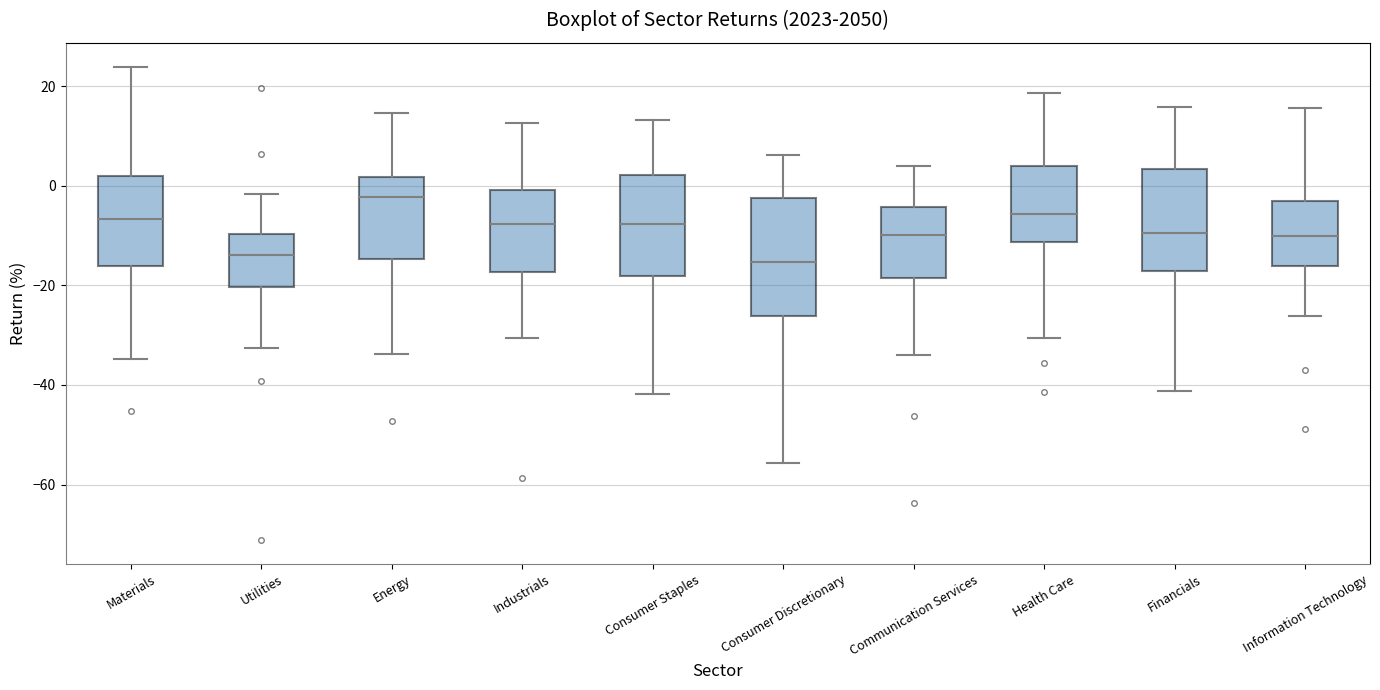

Reading left to right, read every box against the y-axis: the position of its median line, the range the box covers, and the ends of its whiskers. The values are not printed on the chart, so give them approximately, as read against the axis.

Materials: median -6, box -16 to 2, whiskers -34 to 24
Utilities: median -14, box -20 to -10, whiskers -32 to -2
Energy: median -2, box -14 to 2, whiskers -34 to 14
Industrials: median -8, box -18 to 0, whiskers -30 to 12
Consumer Staples: median -8, box -18 to 2, whiskers -42 to 14
Consumer Discretionary: median -16, box -26 to -2, whiskers -56 to 6
Communication Services: median -10, box -18 to -4, whiskers -34 to 4
Health Care: median -6, box -12 to 4, whiskers -30 to 18
Financials: median -10, box -18 to 4, whiskers -42 to 16
Information Technology: median -10, box -16 to -4, whiskers -26 to 16